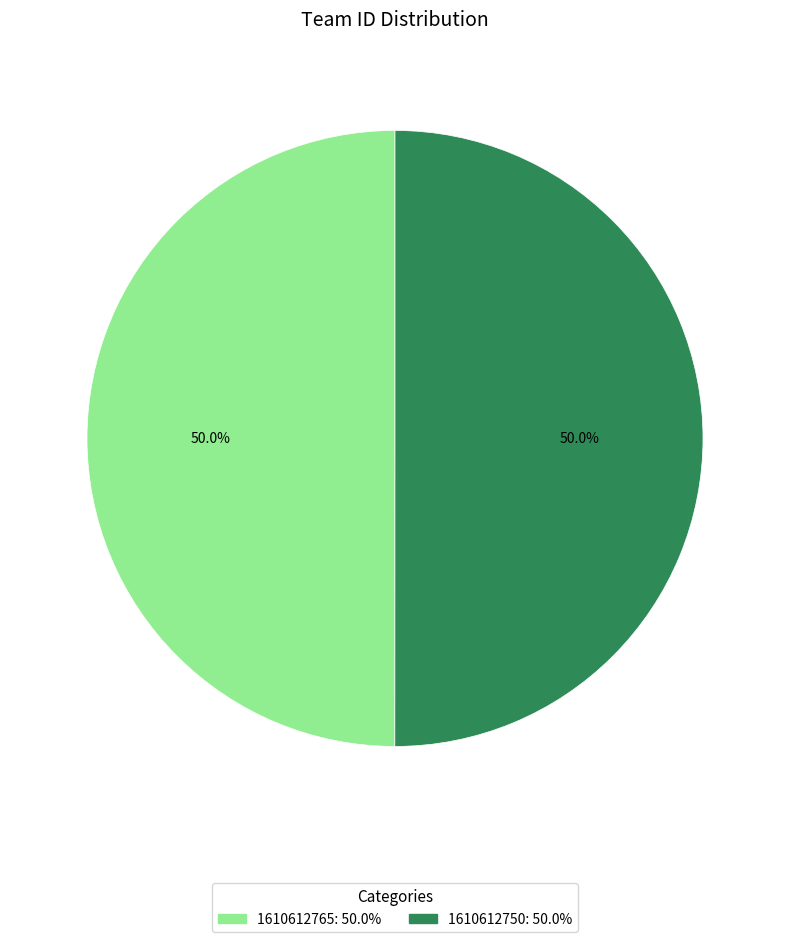

What is the ratio of the value at 1610612765 to the value at 1610612750?

1.0